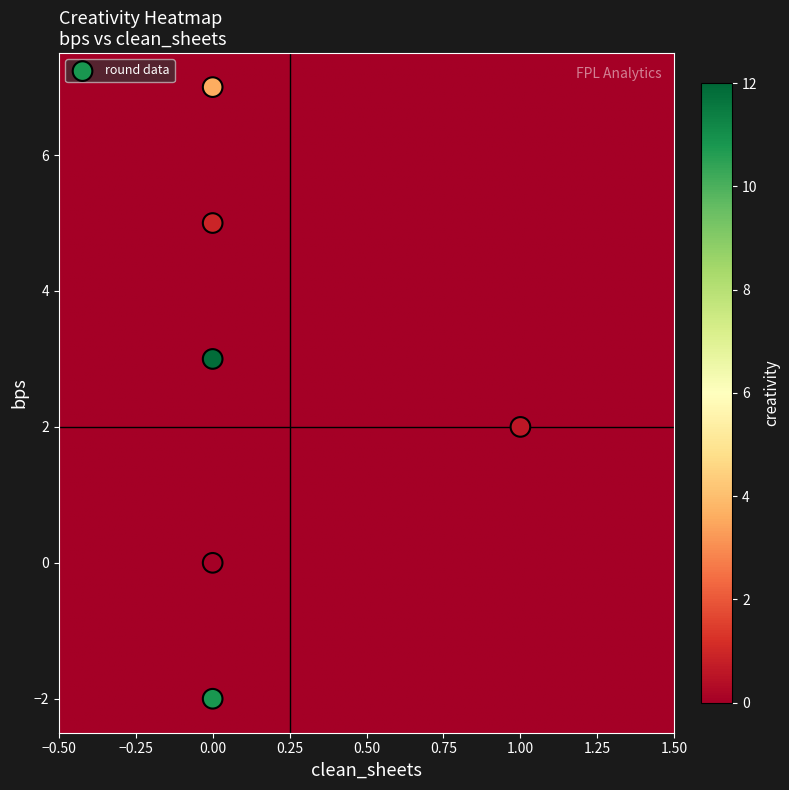

What is the range of Y values (max minus min)?

9